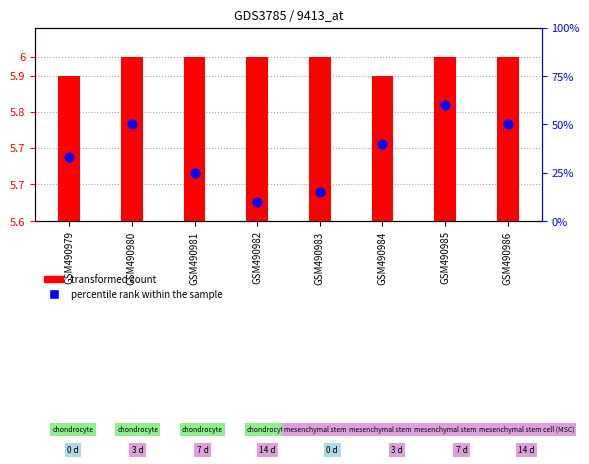

Is the value of transformed count at GSM490984 greater than the value of percentile rank within the sample at GSM490985?

Yes